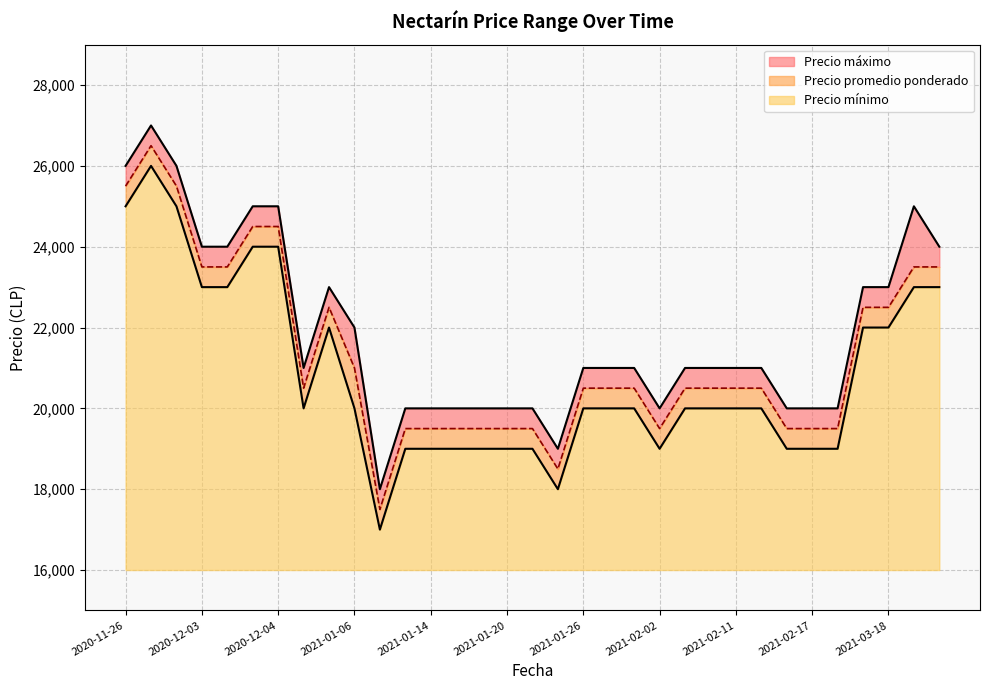

What is the lowest value of the Precio mínimo series?

1000